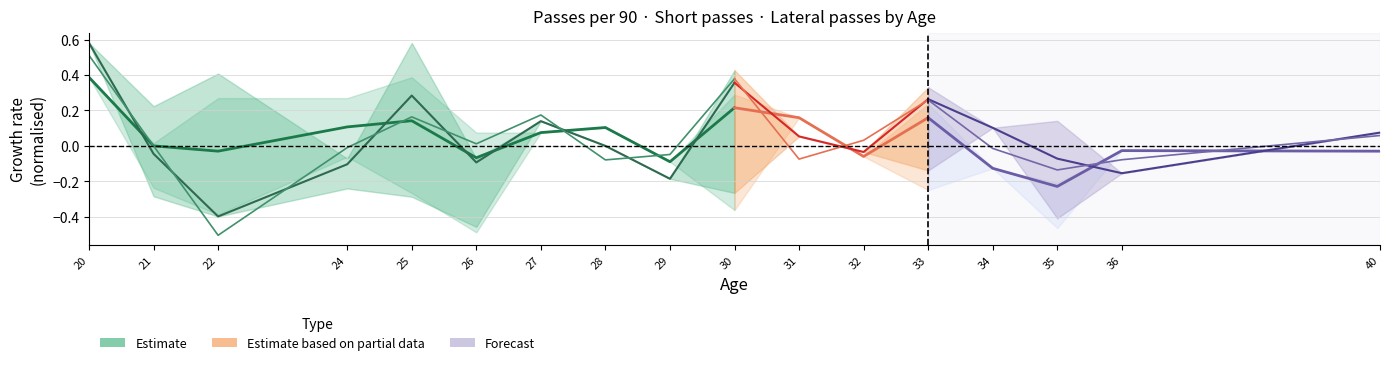

After their last crossing, which series has the higher values: Short passes per 90 or Lateral passes per 90?

Lateral passes per 90